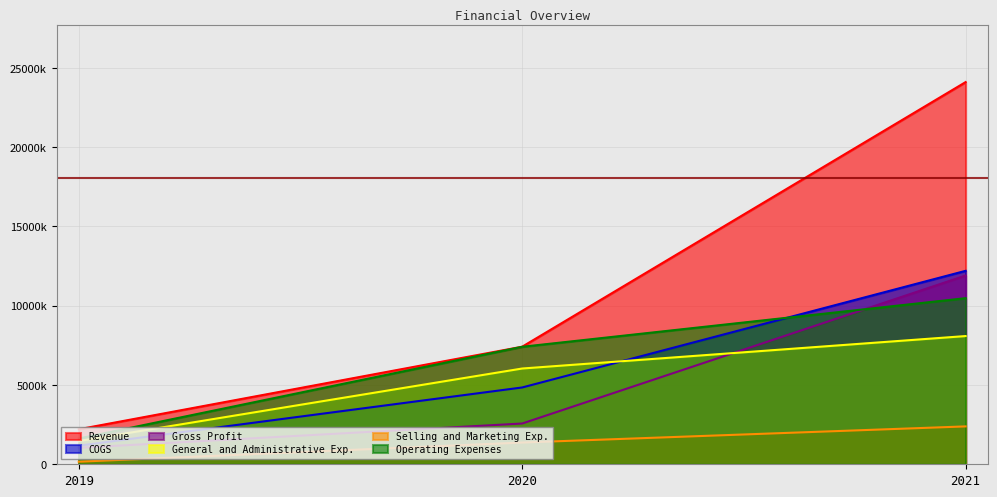

What are all the series names shown in the legend?

Revenue, COGS, Gross Profit, General and Administrative Exp., Selling and Marketing Exp., Operating Expenses